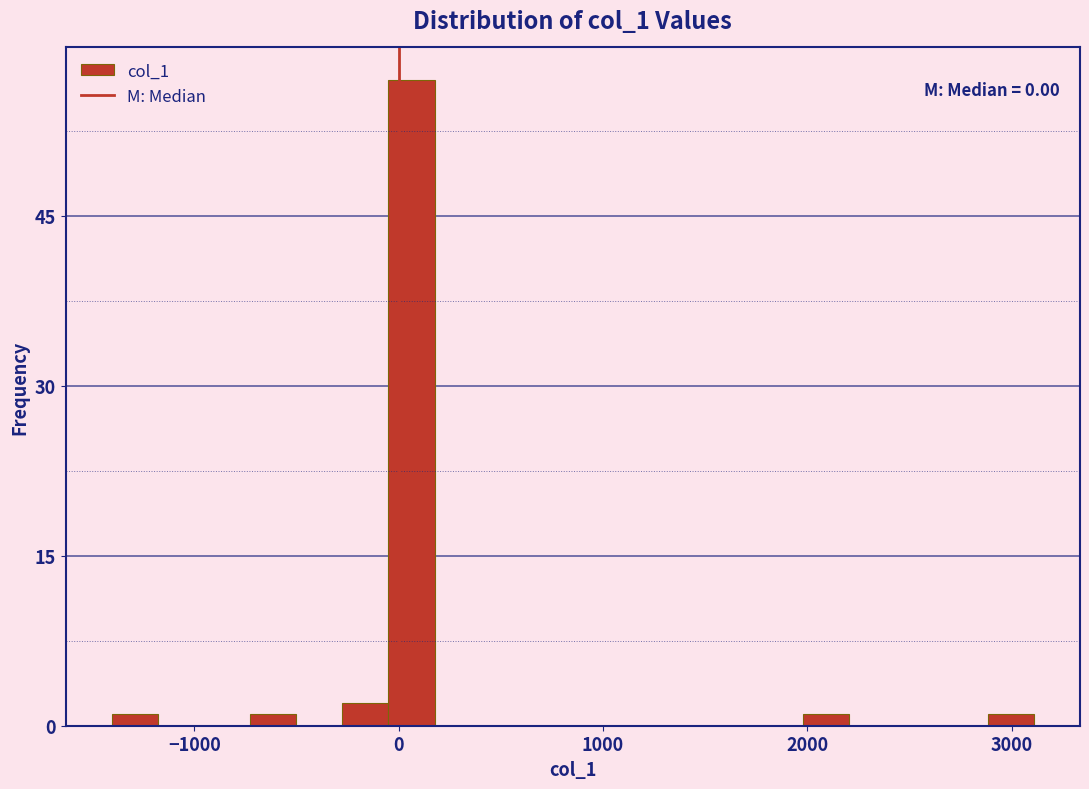

Around what value on the x-axis is the tallest bar? Give the approximate position of its centre, as read against the axis.

100